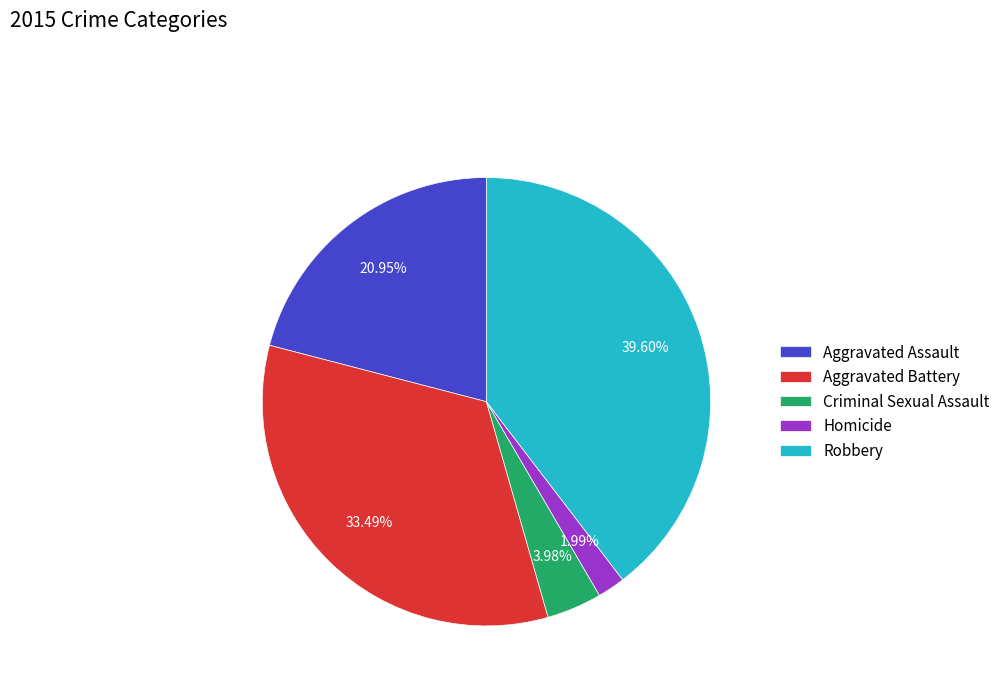

Does Aggravated Battery account for over 50% of the chart?

No